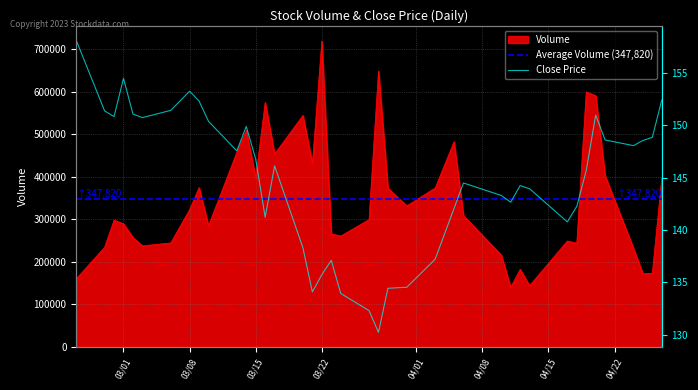

Reading left to right, what are all the values shown in this chart?

Volume: 160253.0	234714.0	298343.0	289632.0	257545.0	237846.0	244605.0	323093.0	374714.0	285111.0	457789.0	509559.0	398174.0	575082.0	453873.0	544577.0	430919.0	719400.0	266172.0	260893.0	299575.0	648999.0	373562.0	331782.0	373994.0	482722.0	308786.0	216283.0	140175.0	182658.0	144086.0	249260.0	243907.0	599972.0	590934.0	402378.0	232177.0	172207.0	173600.0	397605.0
Close: 158.1	151.3	150.8	154.5	151.1	150.7	151.4	153.2	152.3	150.4	147.5	149.9	146.8	141.2	146.1	138.3	134.1	135.7	137.1	133.9	132.3	130.2	134.4	134.5	137.2	142.1	144.5	143.3	142.7	144.2	143.9	140.8	142.2	145.7	150.9	148.6	148.0	148.5	148.8	152.4